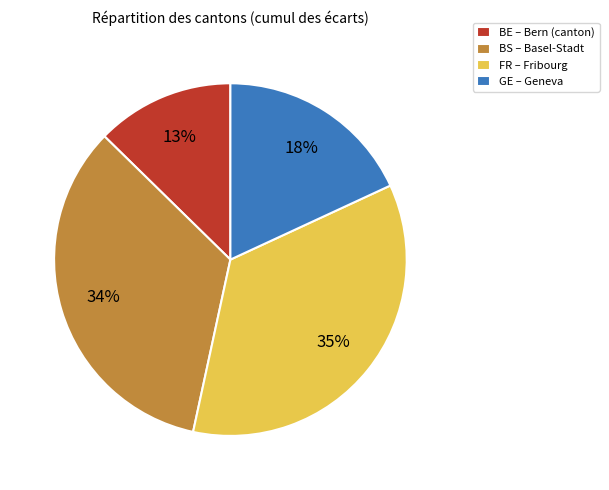

What percentage is the BS – Basel-Stadt slice, to the nearest percent?

34%